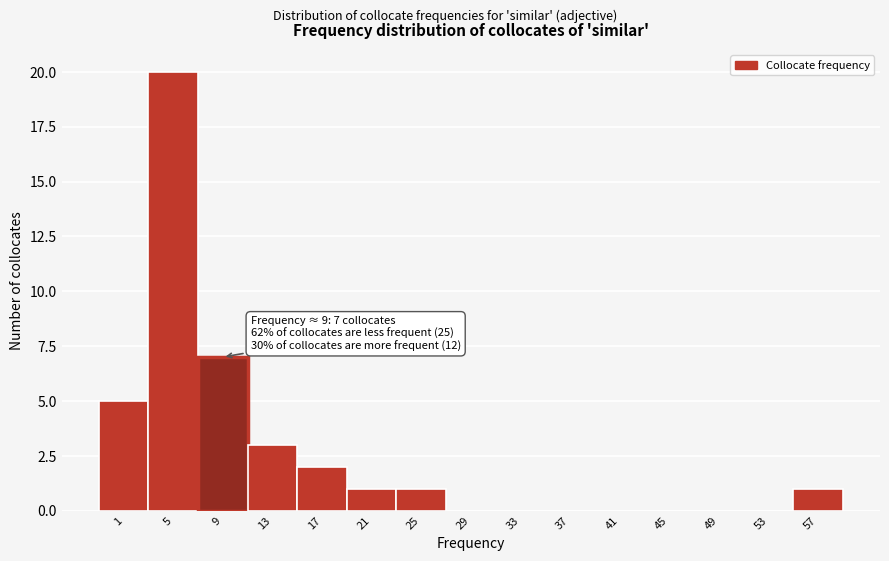

Reading right to left, extract all data points from this chart.

57=1	53=0	49=0	45=0	41=0	37=0	33=0	29=0	25=1	21=1	17=2	13=3	9=7	5=20	1=5